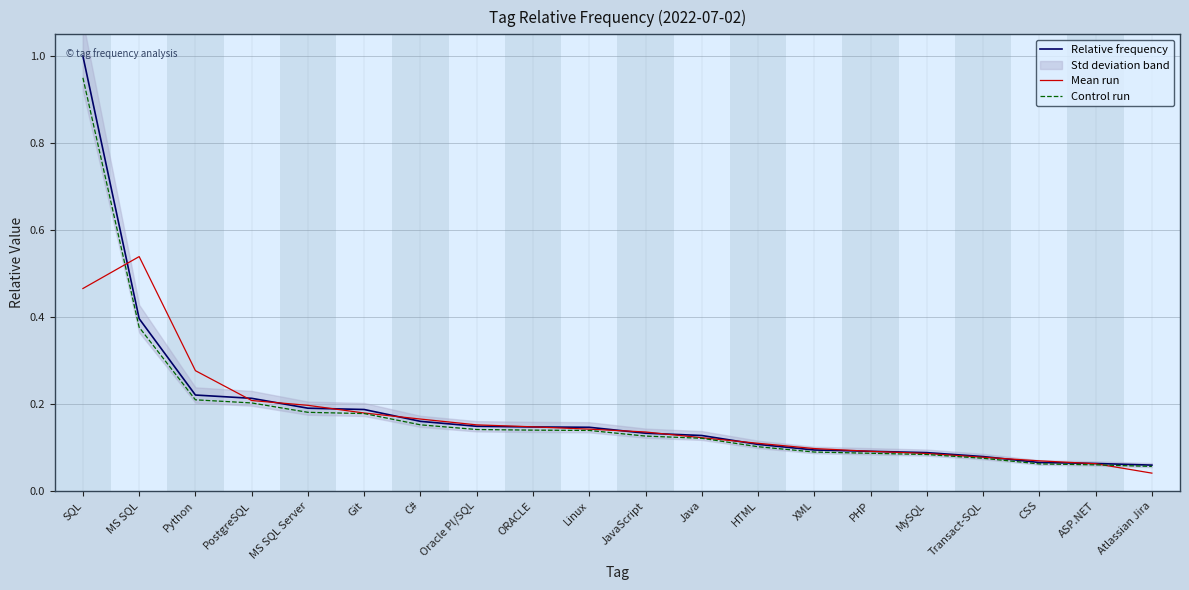

Does the chart have visible grid lines?

Yes